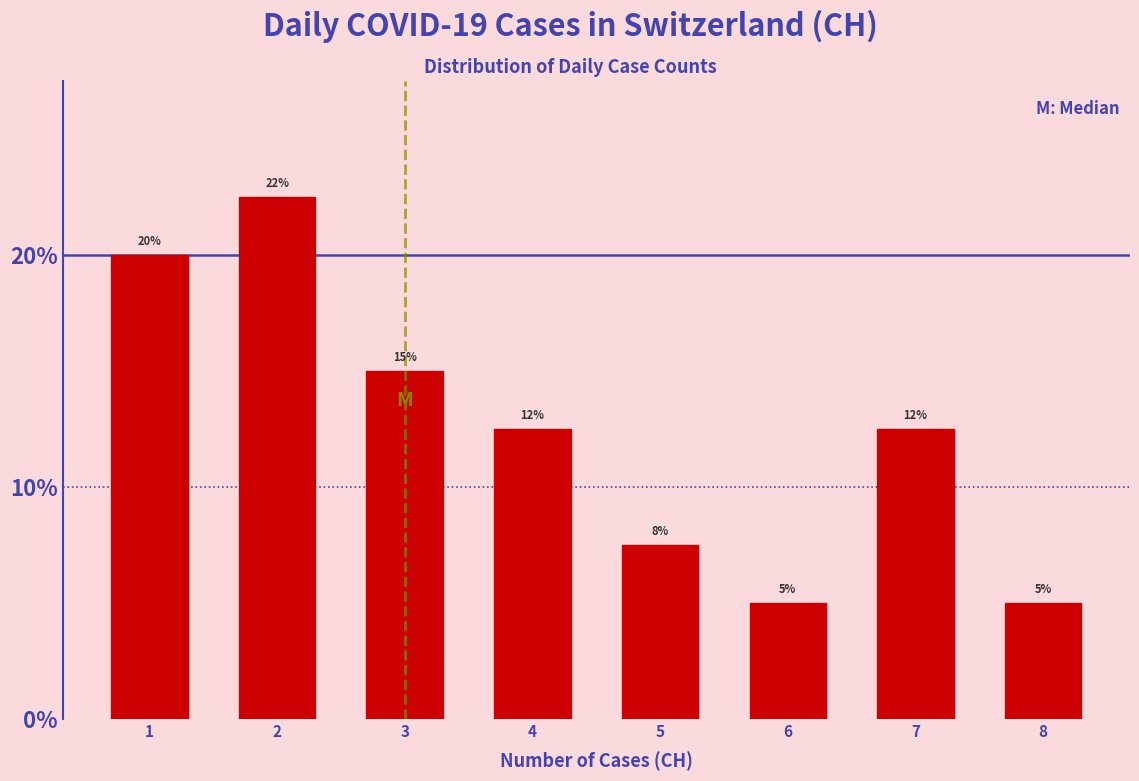

The chart shows a value of 22.5 at 2. True or false?

True